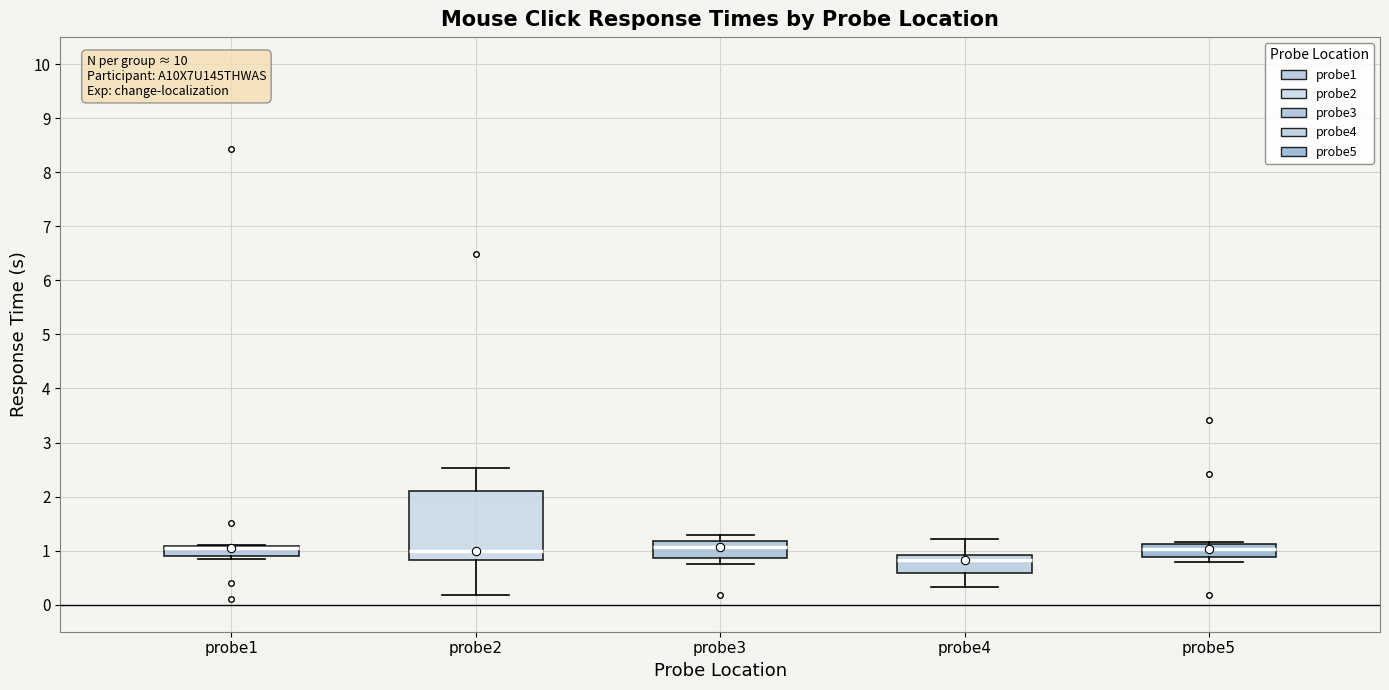

Where is the lower edge of the box for probe5 on the y-axis? The values are not printed on the chart, so give them approximately, as read against the axis.

0.9